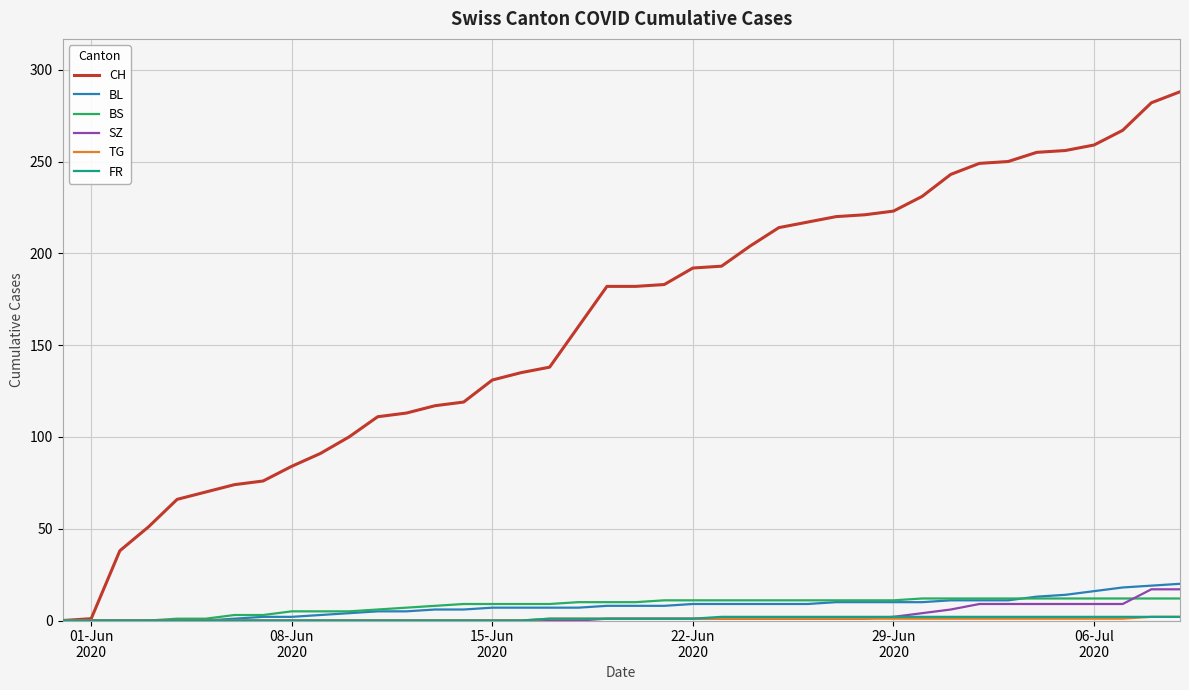

Which series has the largest total across all categories?

CH